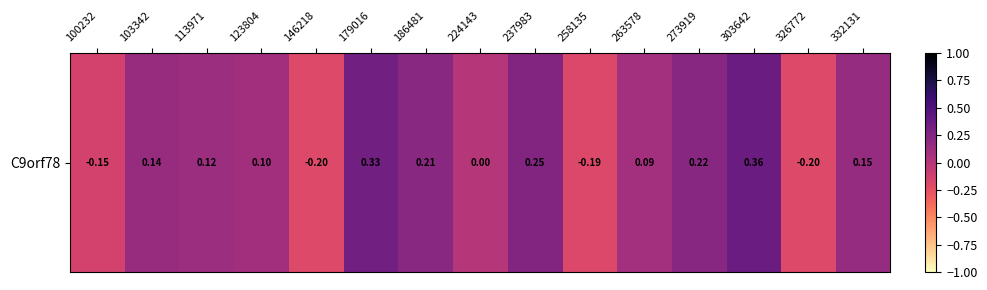

Reading left to right, extract all data points from this chart.

-0.1	0.1	0.1	0.1	-0.2	0.3	0.2	0.0	0.2	-0.2	0.1	0.2	0.4	-0.2	0.2